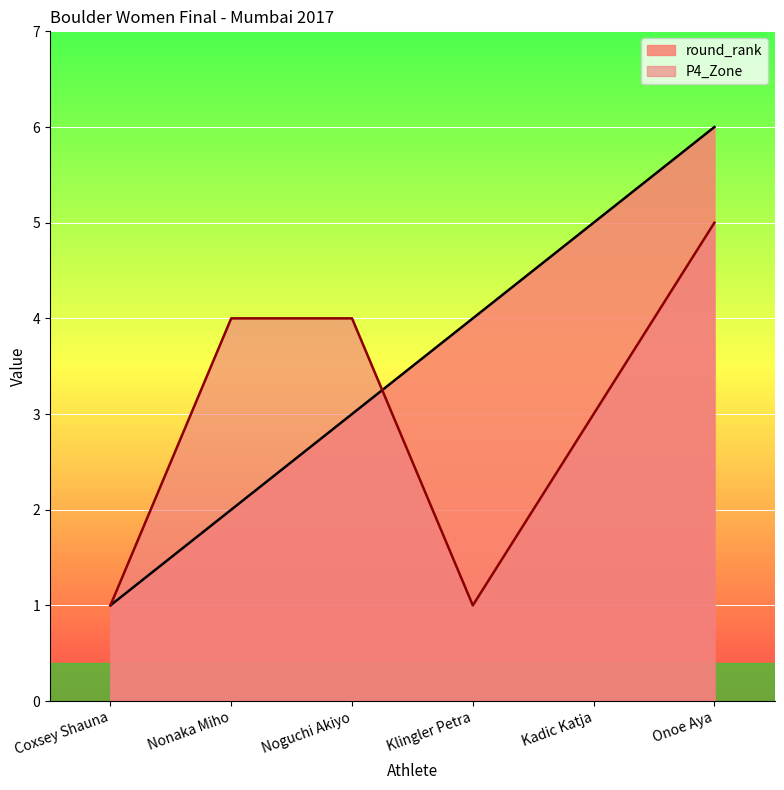

Count the number of data series in this chart.

2